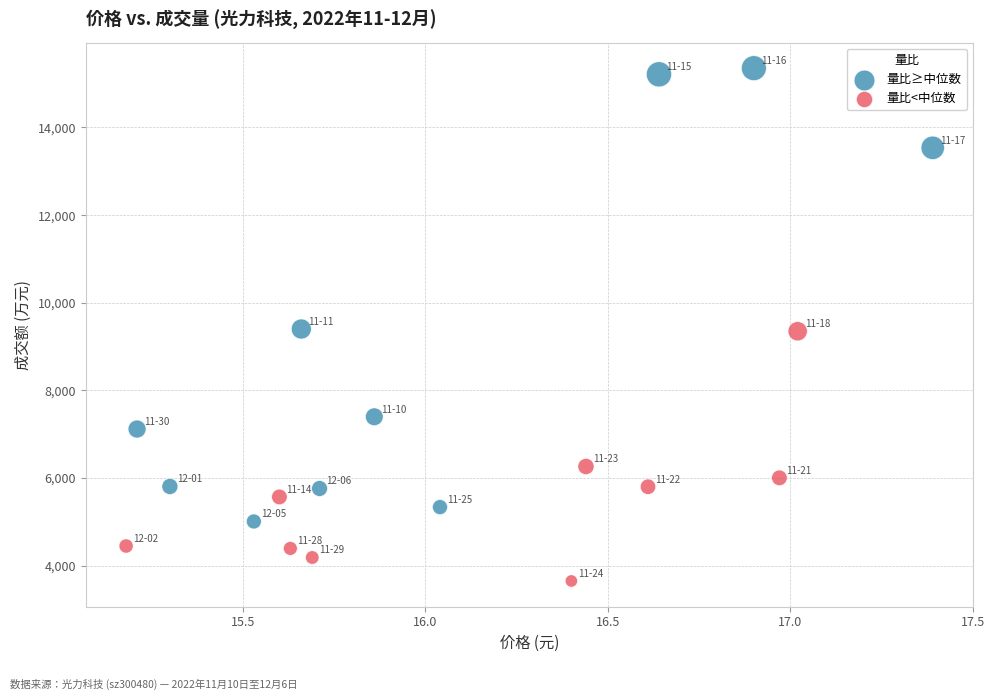

Which series reaches the minimum Y coordinate?

量比<中位数